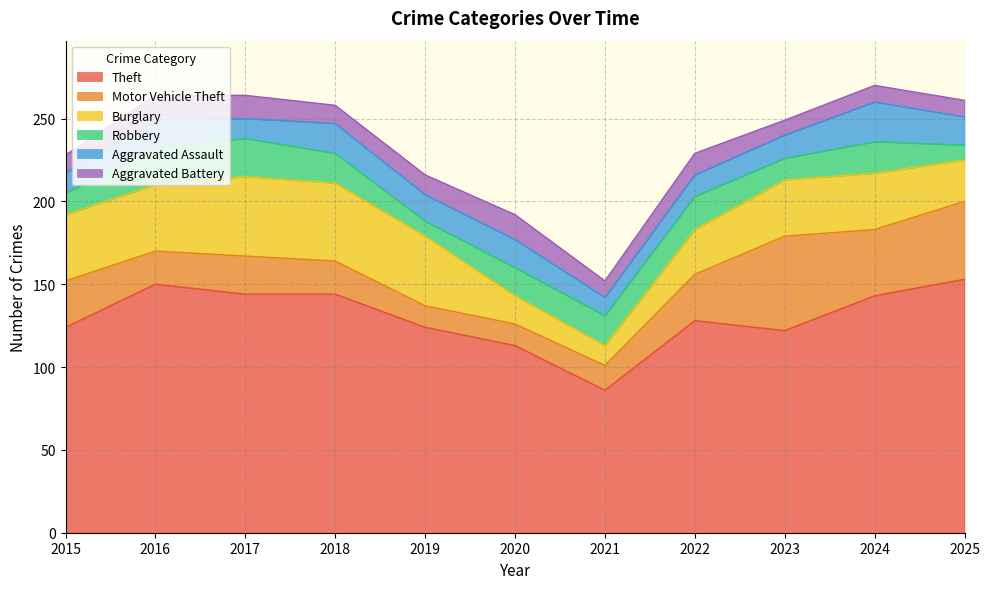

True or false: Robbery has more than 0 points higher than both neighbors.

True